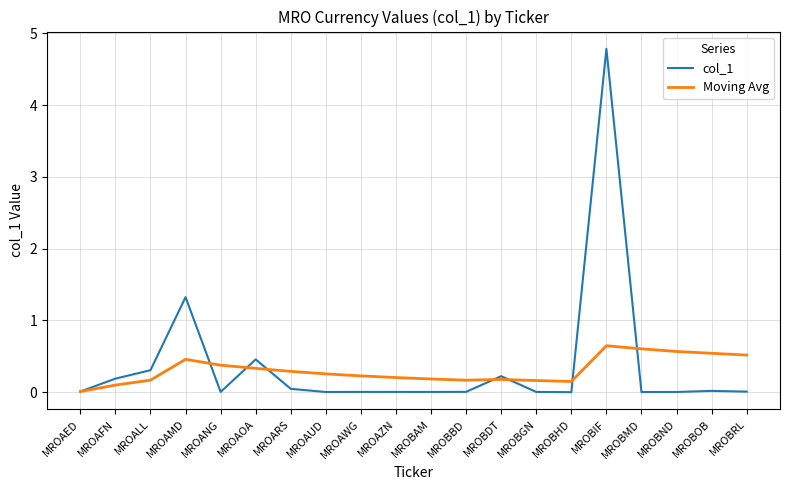

List the series in order of their peak value, lowest first.

Moving Avg, col_1